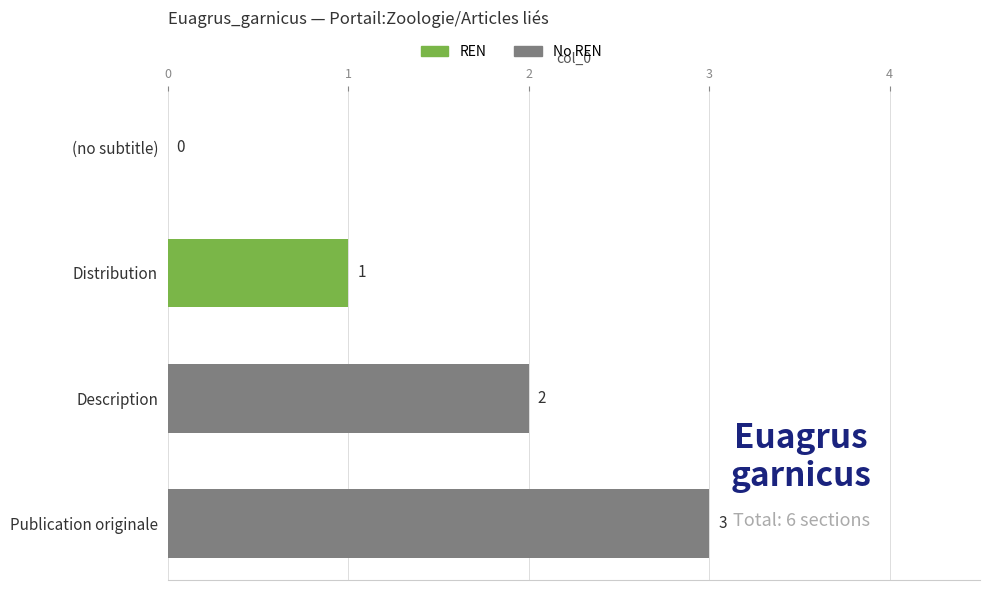

What is the change in value from (no subtitle) to Publication originale?

+3